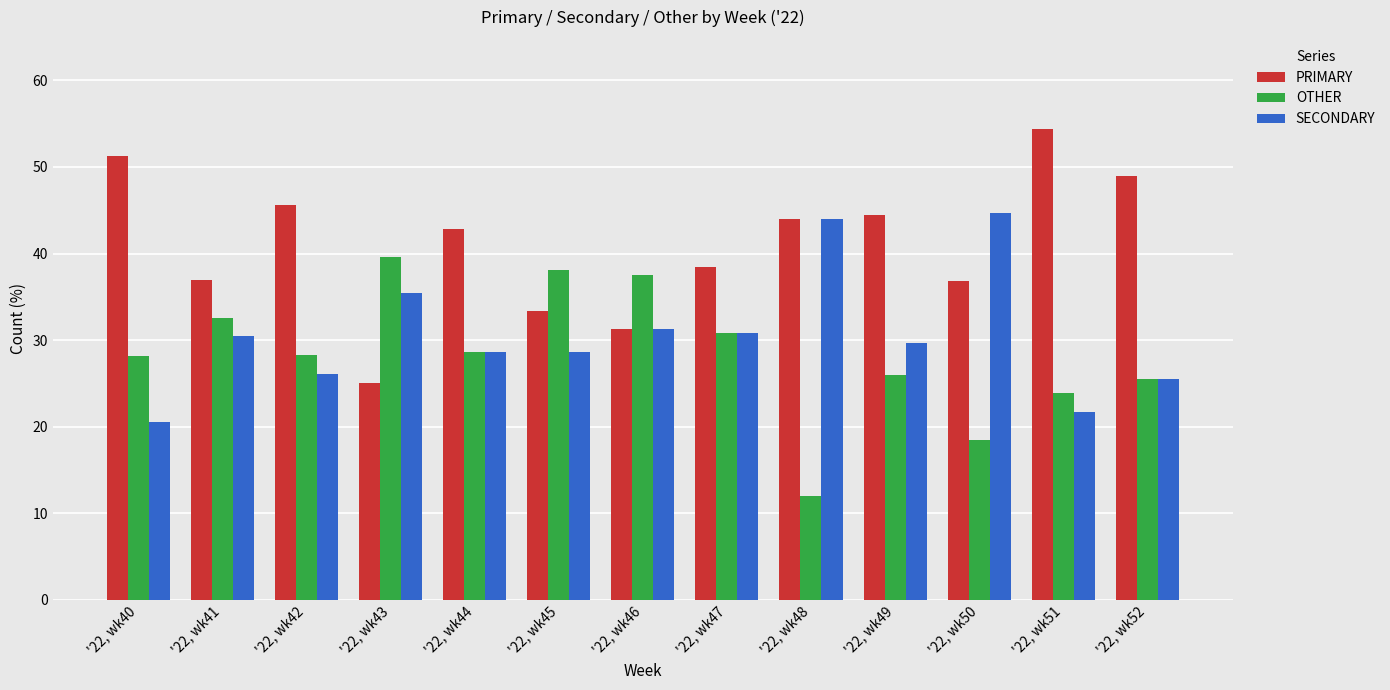

Is the value of PRIMARY at '22, wk46 greater than the value of OTHER at '22, wk42?

Yes